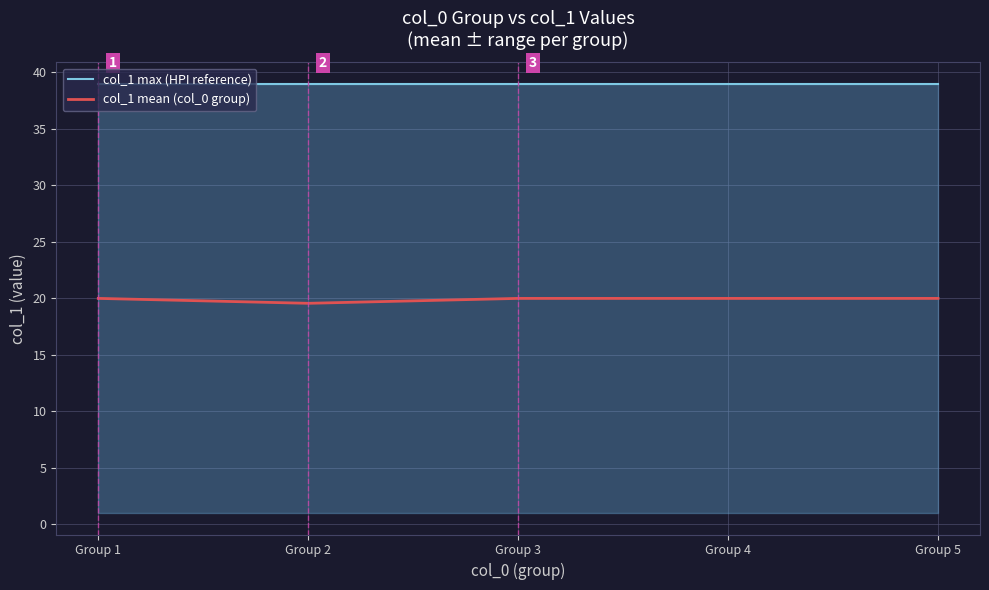

Which series has the largest total across all categories?

col_1 max (HPI reference)